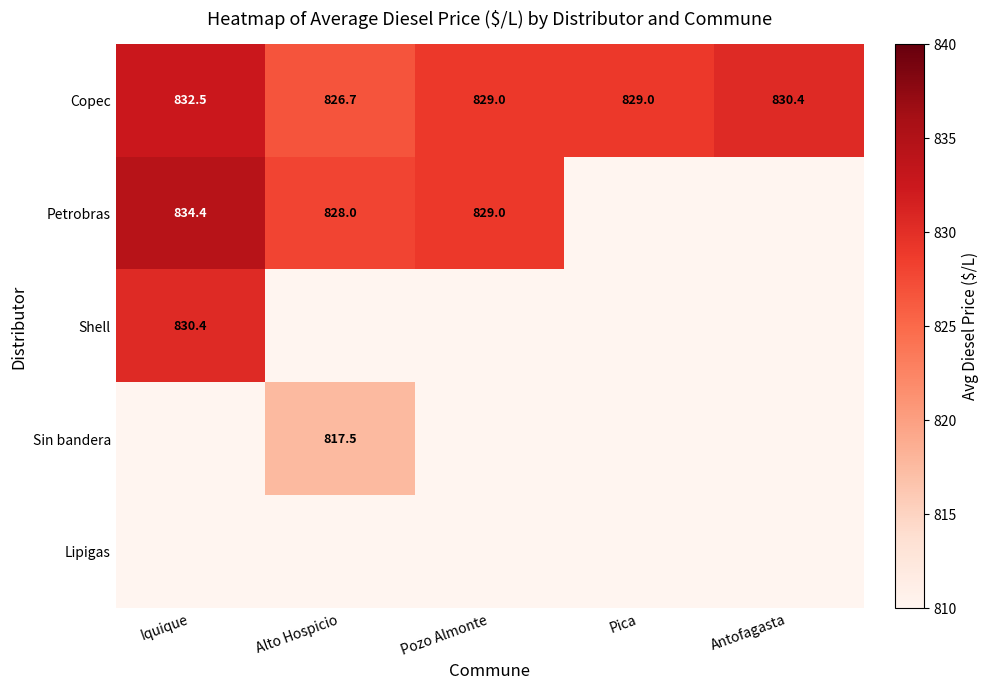

What is the sum of the Petrobras values at Alto Hospicio and Pozo Almonte?

1657.0